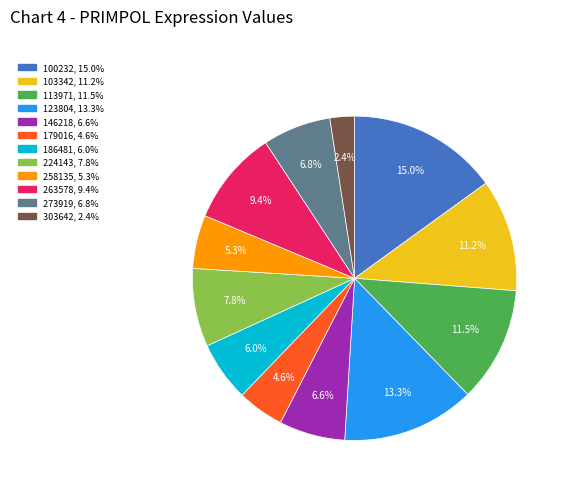

Which slice is the smallest?

303642